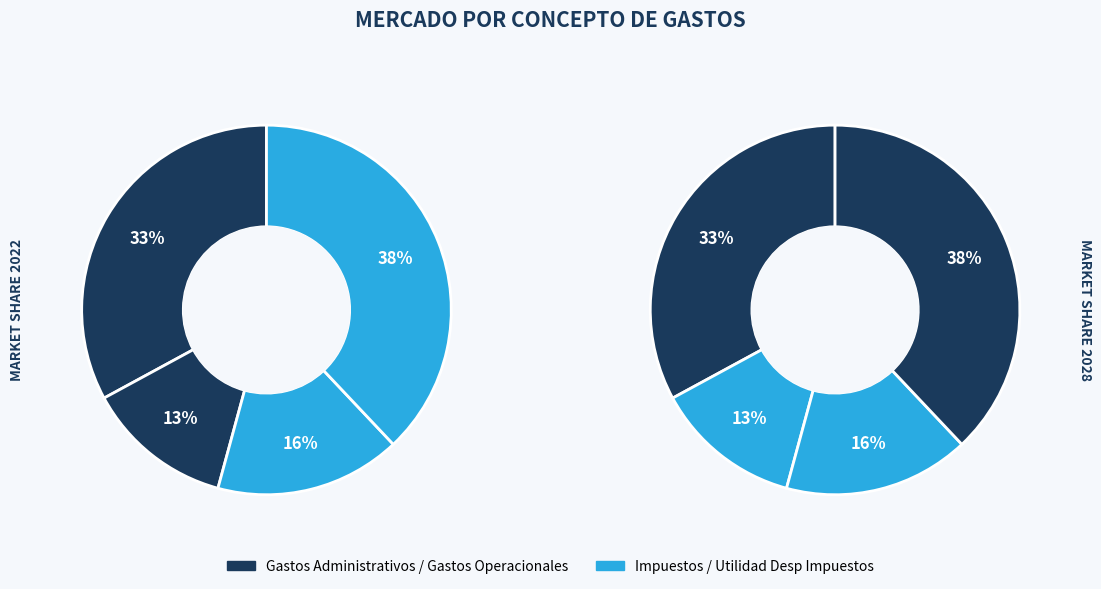

To the nearest percent, what percentage of the pie is GASTOS ADMINISTRATIVOS?

33%